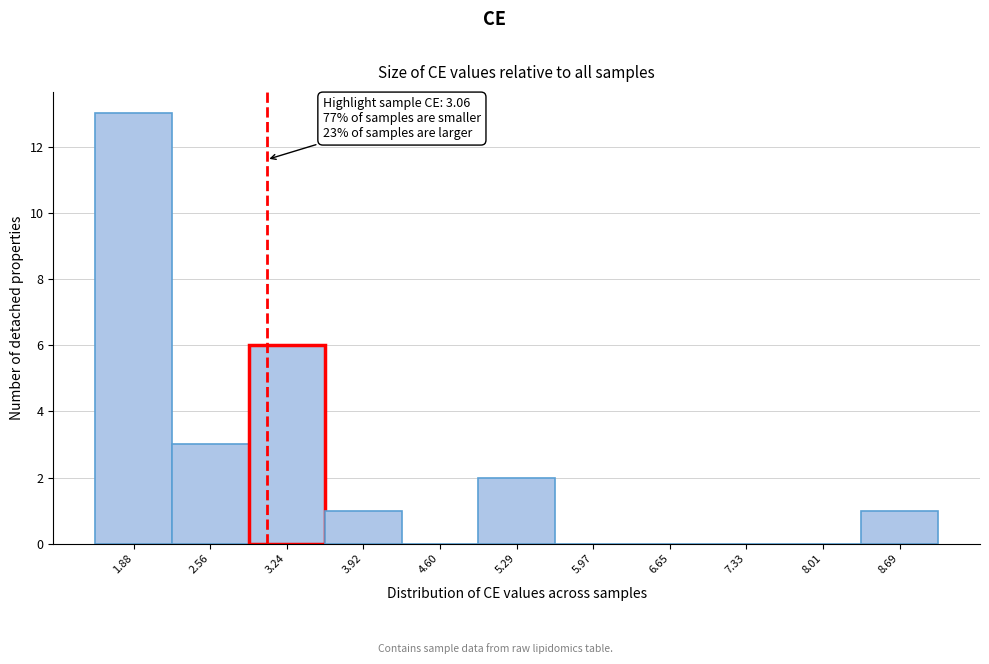

Over which range of the x-axis is the bar tallest?

1.5 to 2.2